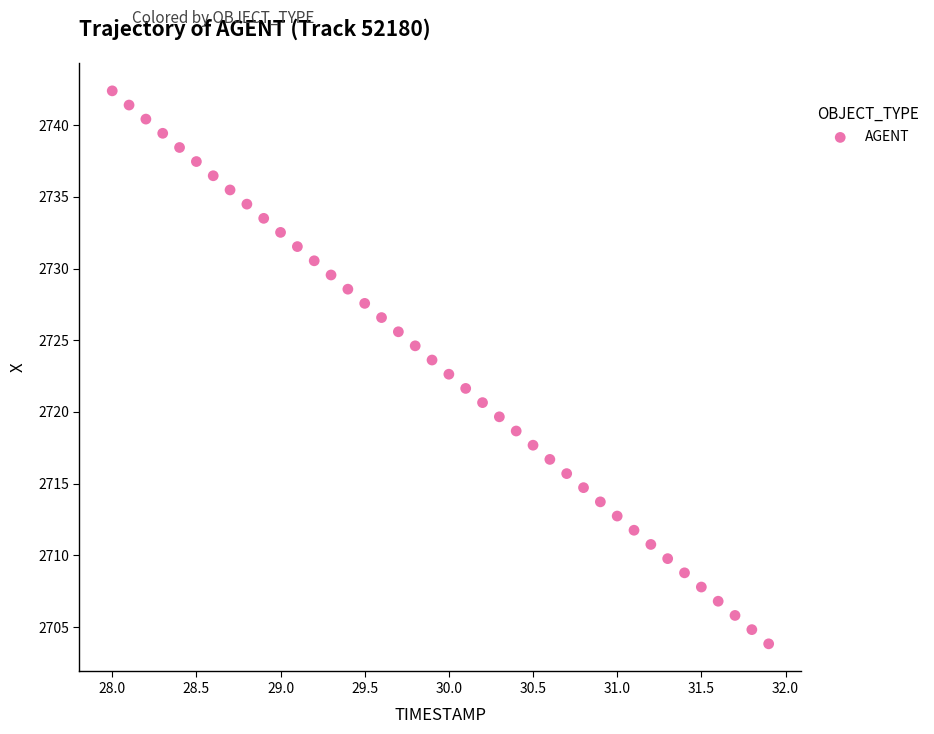

What is the range of X values (max minus min)?

3.9